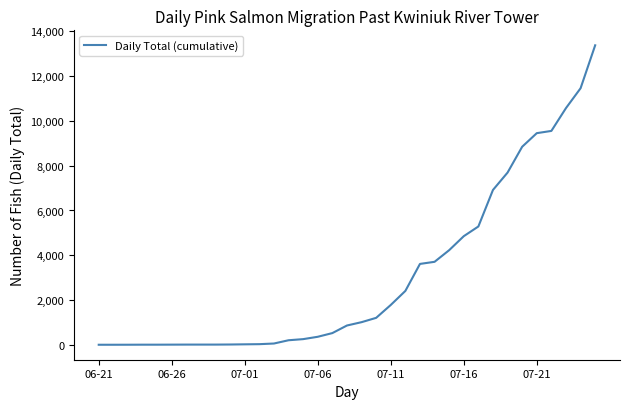

What is the maximum value shown in the chart?

13381